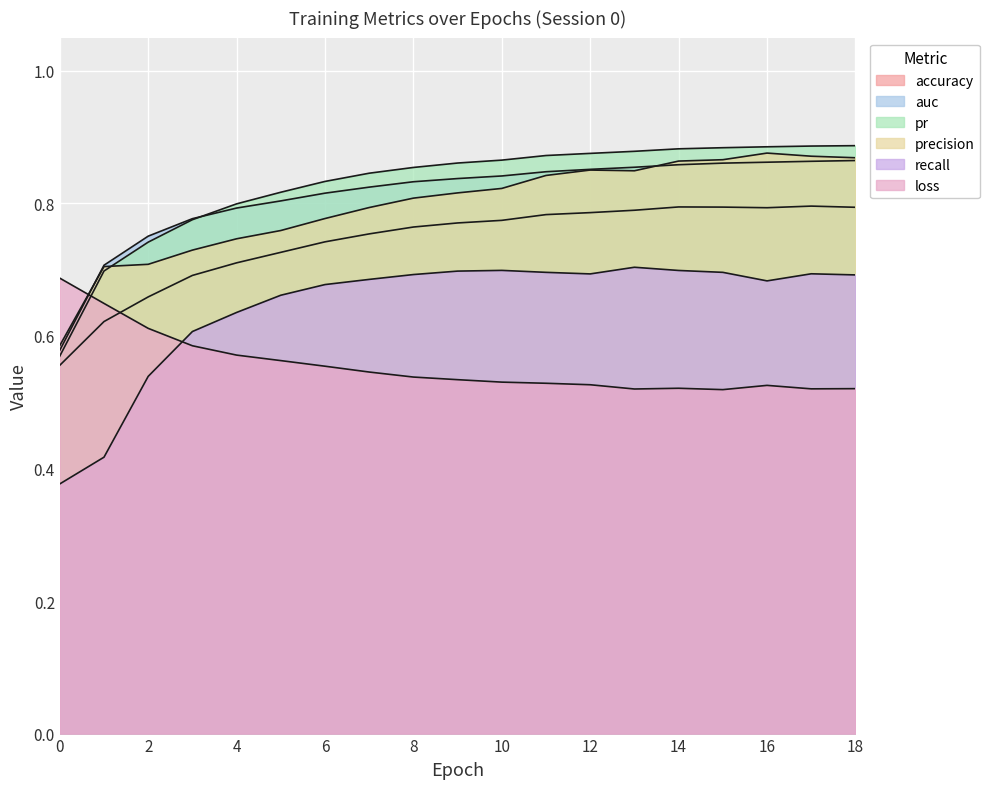

Which category has the highest value across all series?

18